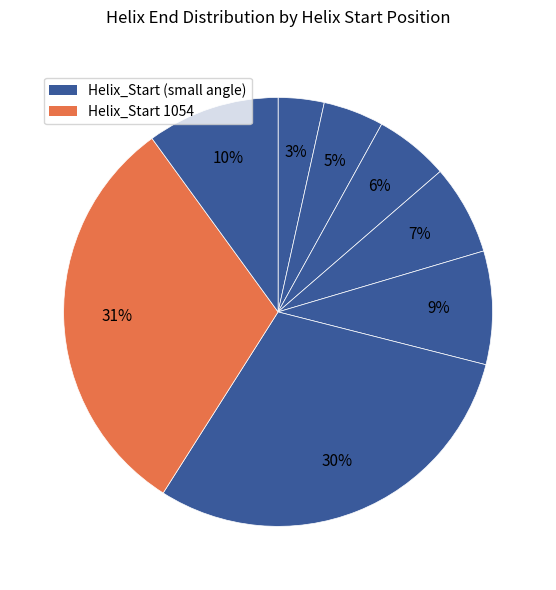

Count the number of slices in the pie.

8